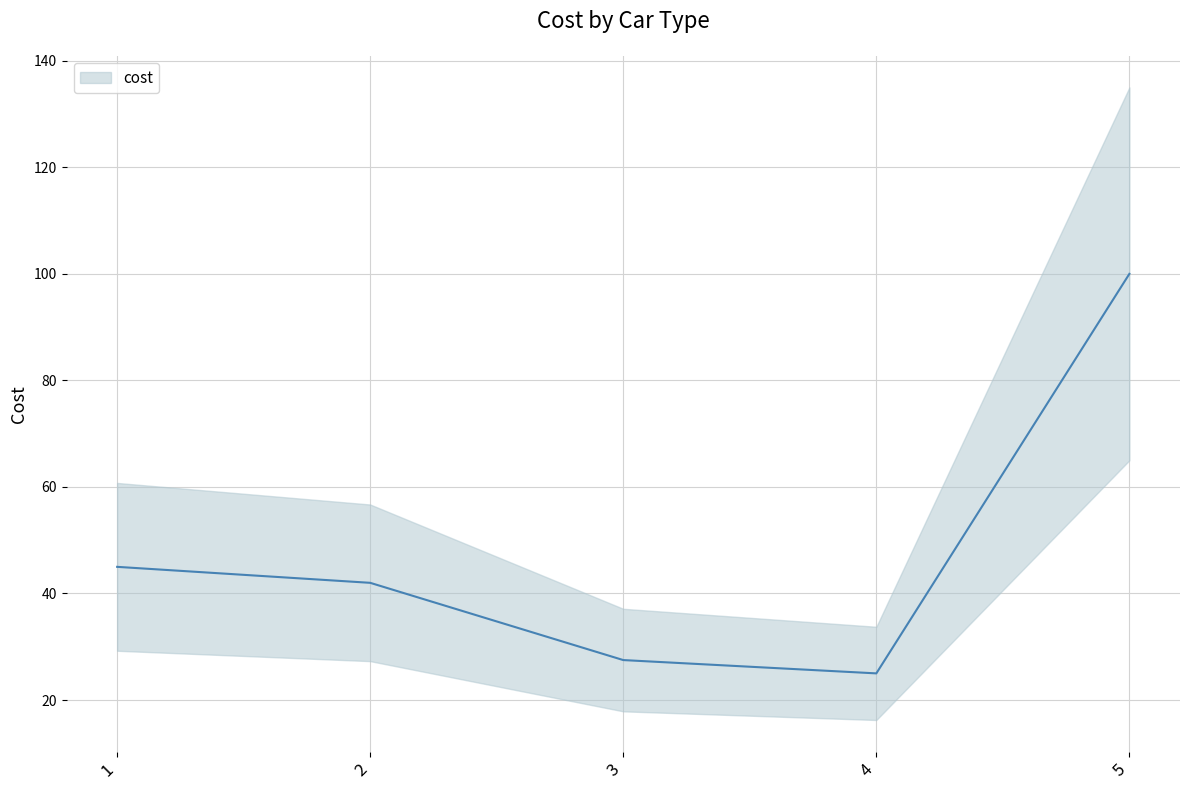

Reading right to left, what are all the values shown in this chart?

5=100.0	4=25.0	3=27.5	2=42.0	1=45.0